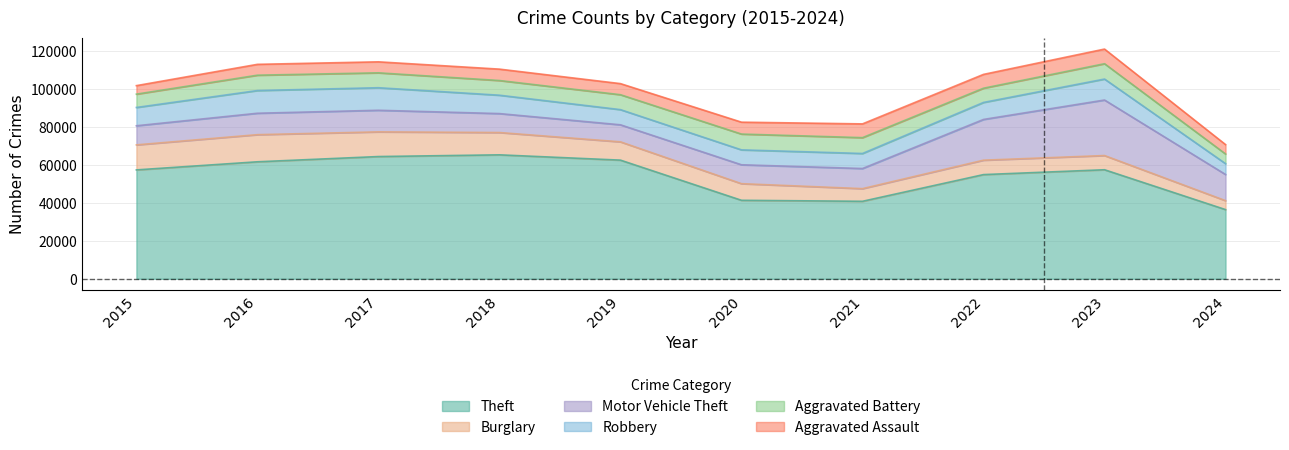

Which label corresponds to the smallest value in the chart?

2015